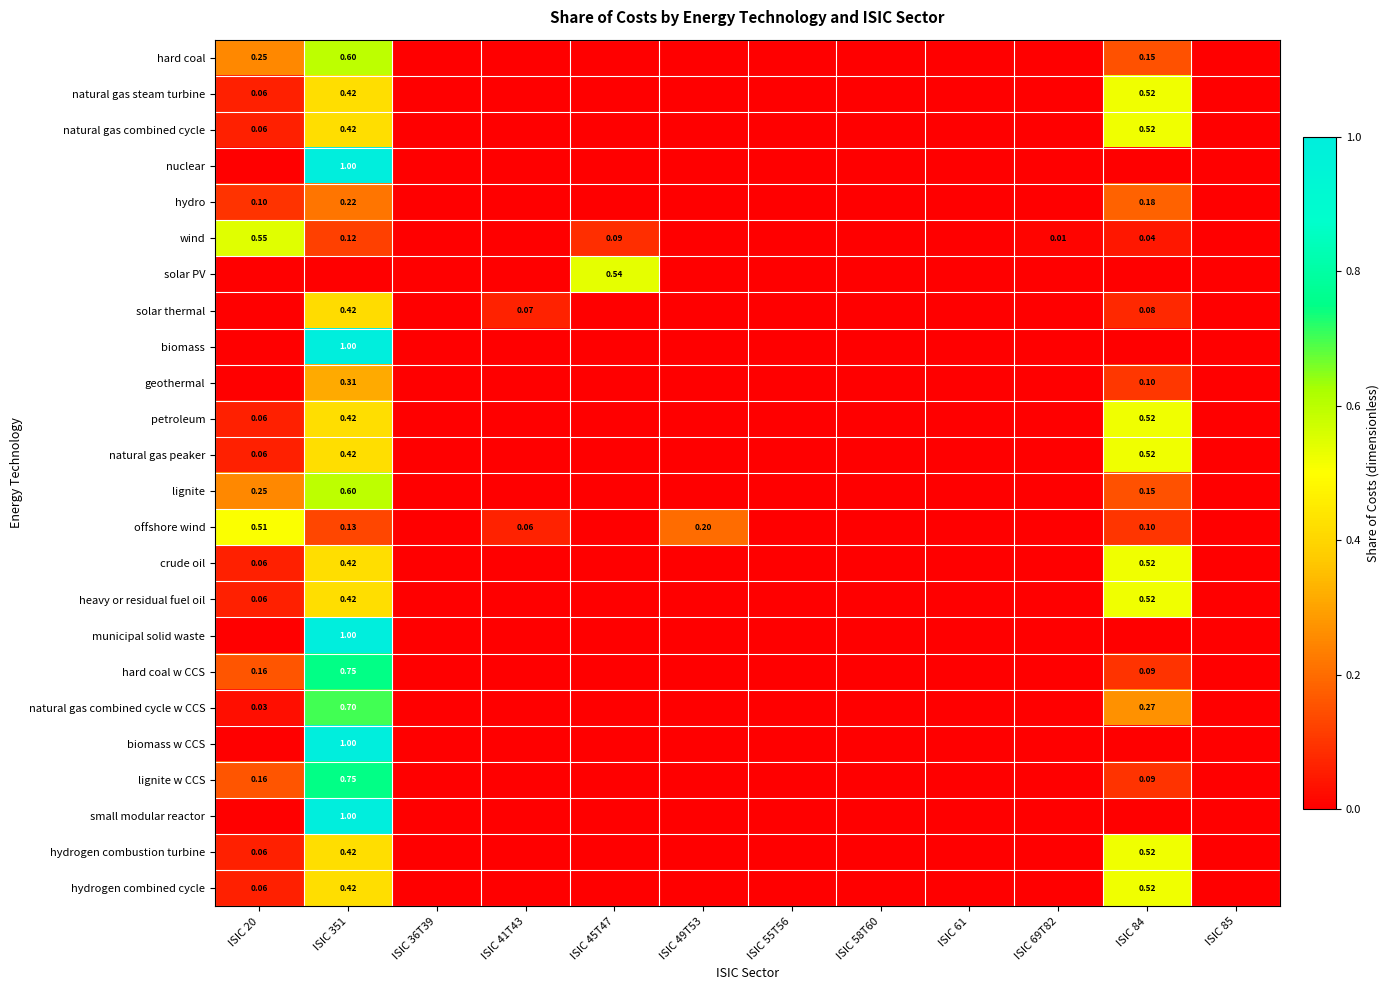

True or false: geothermal has a value of 0.1 at ISIC 85.

False